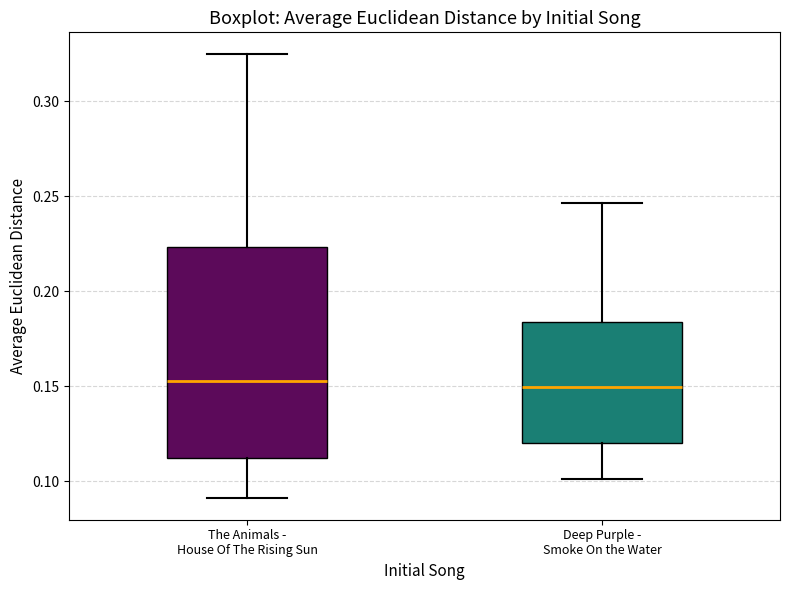

Reading left to right, transcribe this box plot: for each box, give where its median line is, the range the box spans, and where its two whiskers end, as read against the y-axis. The values are not printed on the chart, so give them approximately, as read against the axis.

The Animals - House Of The Rising Sun: median 0.155, box 0.110 to 0.225, whiskers 0.090 to 0.325
Deep Purple - Smoke On the Water: median 0.150, box 0.120 to 0.185, whiskers 0.100 to 0.245